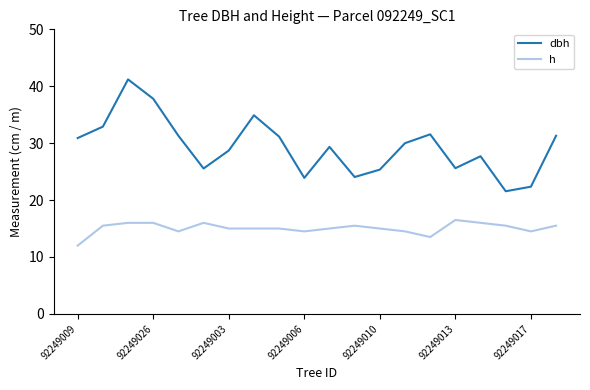

How many interior local valleys does the dbh series have?

5